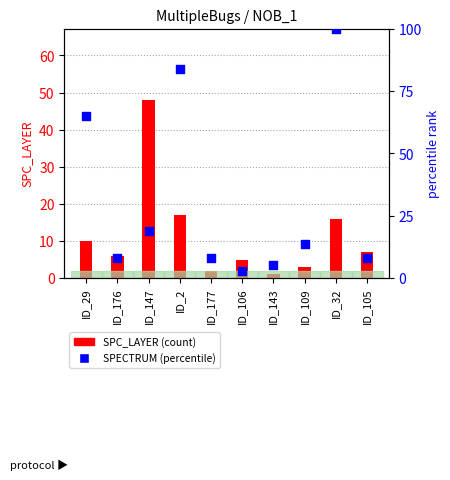

At how many categories does at least one series exceed 85?

1